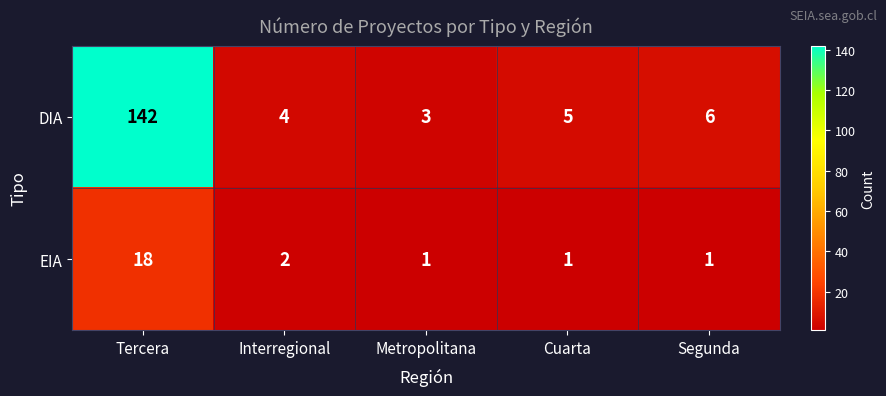

What is the difference between the maximum and second lowest values in the DIA series?

138